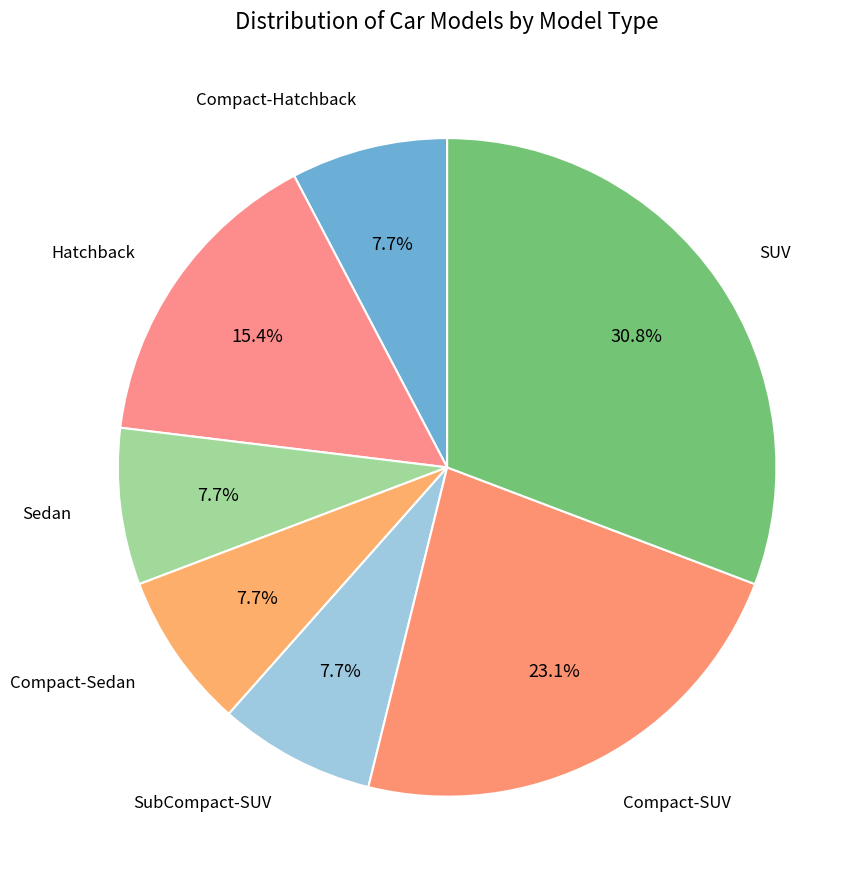

What percentage is the Compact-Sedan slice, to the nearest percent?

8%